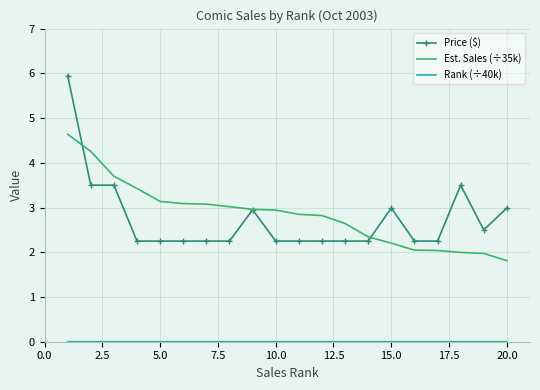

What is the lowest value of the Est. Sales (÷35k) series?

1.8